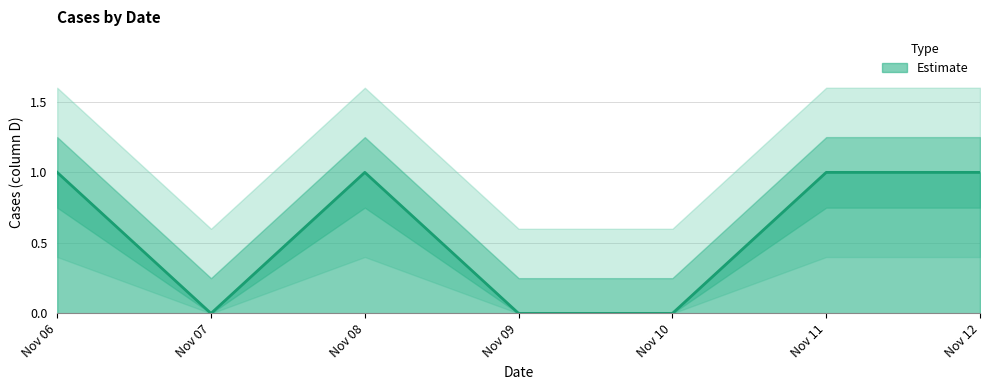

The value of Estimate at Nov 06 is 2. True or false?

False